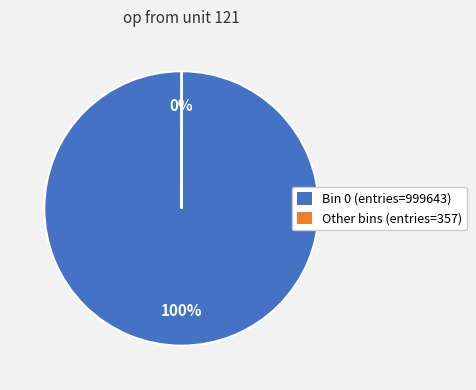

Is it true that Bin 0 (entries=999643) is 100% of the pie?

True